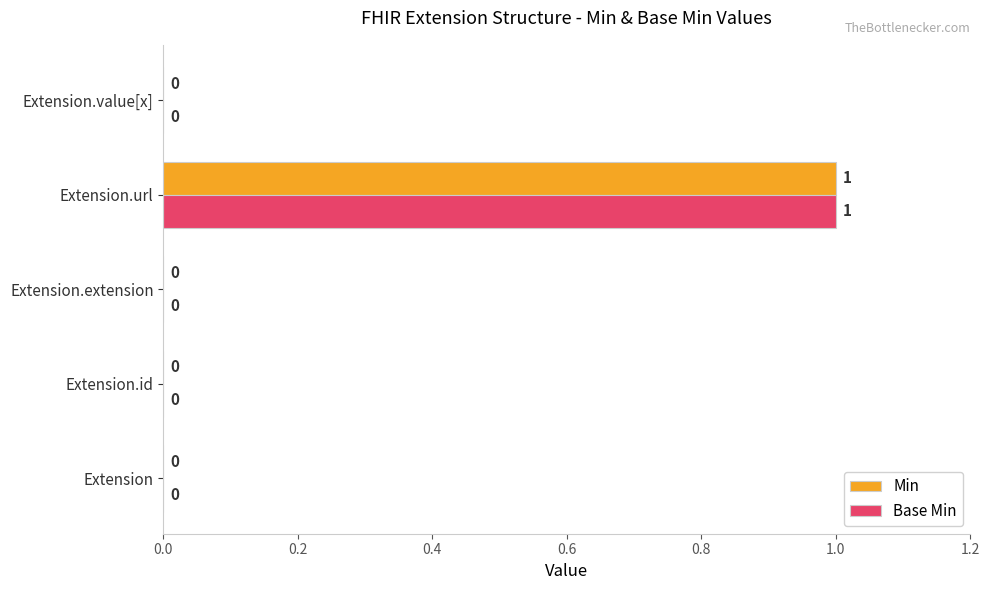

Is it true that Min equals 2 at Extension.url?

False